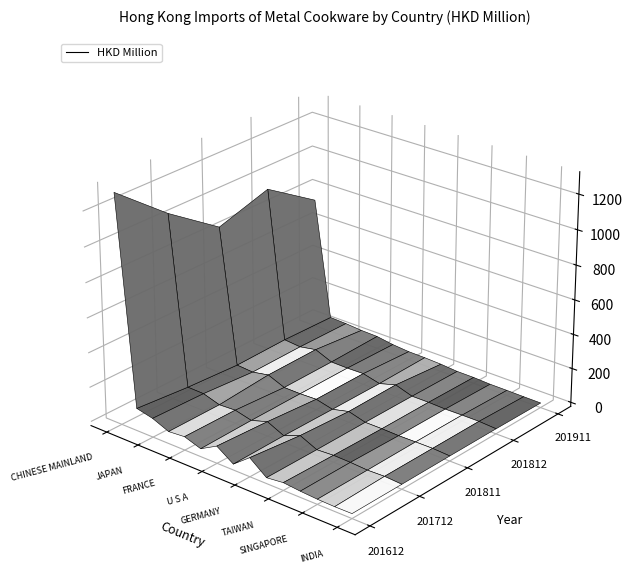

Reading right to left, list all the values displayed in this chart.

201612: INDIA=3.8	NETHERLANDS=2.8	SINGAPORE=5.1	SWITZERLAND=11.2	TAIWAN=20.5	UNITED KINGDOM=9.5	GERMANY=85.3	VIETNAM=10.0	U S A=75.3	THAILAND=22.0	FRANCE=54.0	ITALY=46.1	JAPAN=85.5	KOREA REP=106.9	CHINESE MAINLAND=1297.5
201712: INDIA=4.4	NETHERLANDS=10.5	SINGAPORE=7.2	SWITZERLAND=13.1	TAIWAN=15.4	UNITED KINGDOM=9.7	GERMANY=53.9	VIETNAM=15.1	U S A=59.7	THAILAND=29.9	FRANCE=52.9	ITALY=47.9	JAPAN=77.1	KOREA REP=79.2	CHINESE MAINLAND=1052.1
201811: INDIA=5.3	NETHERLANDS=10.9	SINGAPORE=10.4	SWITZERLAND=9.1	TAIWAN=12.0	UNITED KINGDOM=12.2	GERMANY=38.8	VIETNAM=14.8	U S A=37.5	THAILAND=33.9	FRANCE=34.8	ITALY=73.6	JAPAN=55.1	KOREA REP=61.7	CHINESE MAINLAND=843.7
201812: INDIA=5.4	NETHERLANDS=11.5	SINGAPORE=11.2	SWITZERLAND=9.8	TAIWAN=13.1	UNITED KINGDOM=12.9	GERMANY=44.0	VIETNAM=16.0	U S A=39.5	THAILAND=37.1	FRANCE=38.7	ITALY=78.2	JAPAN=60.2	KOREA REP=68.6	CHINESE MAINLAND=935.3
201911: INDIA=3.1	NETHERLANDS=3.8	SINGAPORE=5.4	SWITZERLAND=5.9	TAIWAN=10.8	UNITED KINGDOM=11.3	GERMANY=19.2	VIETNAM=23.3	U S A=24.9	THAILAND=33.1	FRANCE=48.0	ITALY=50.6	JAPAN=58.2	KOREA REP=62.0	CHINESE MAINLAND=743.4